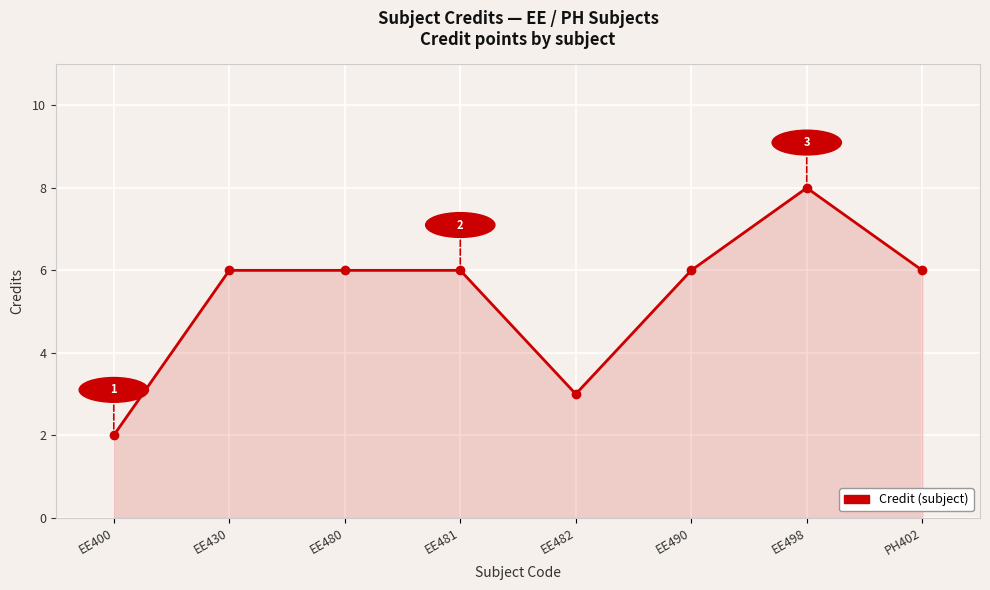

The value at EE481 is 6. True or false?

True